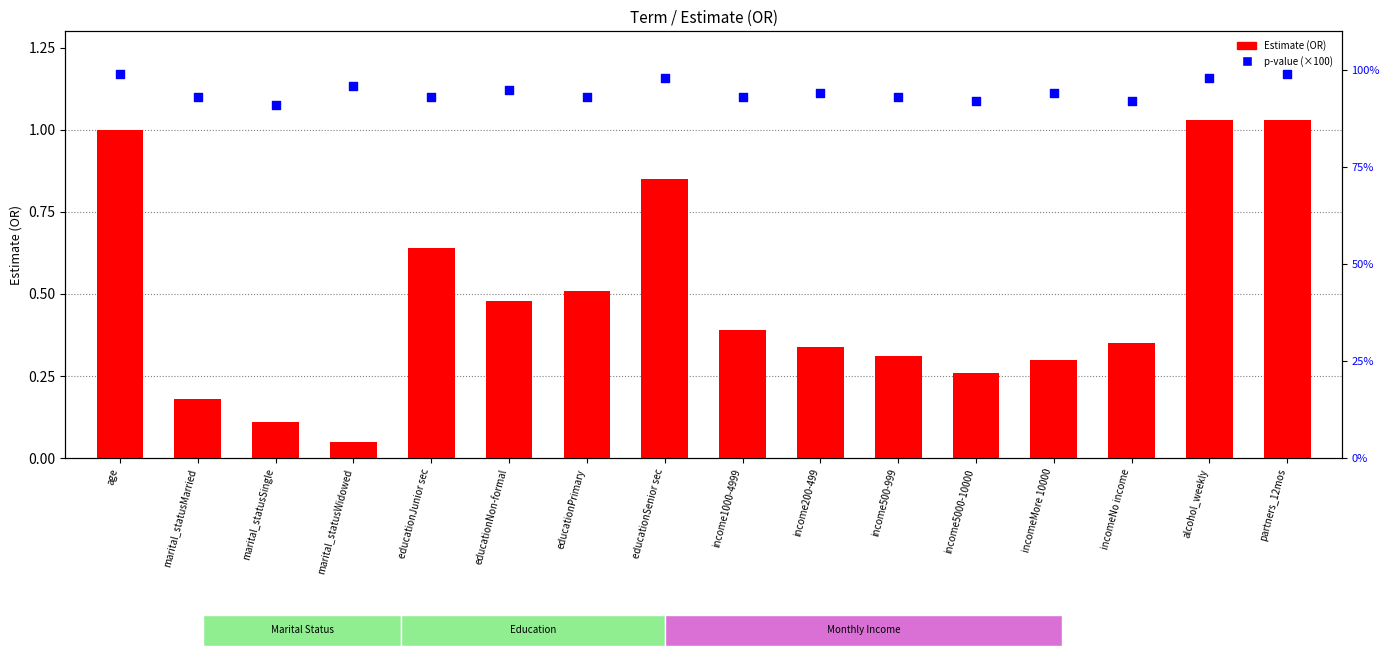

Is the value of p-value (×100) at marital_statusSingle greater than the value of Estimate (OR) at age?

Yes